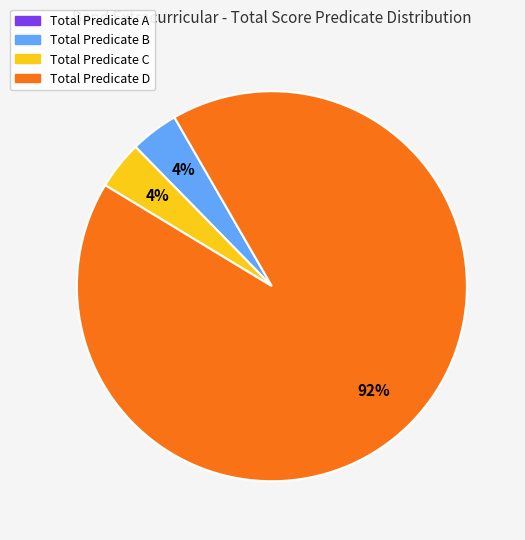

To the nearest percent, what is the average slice percentage?

33%